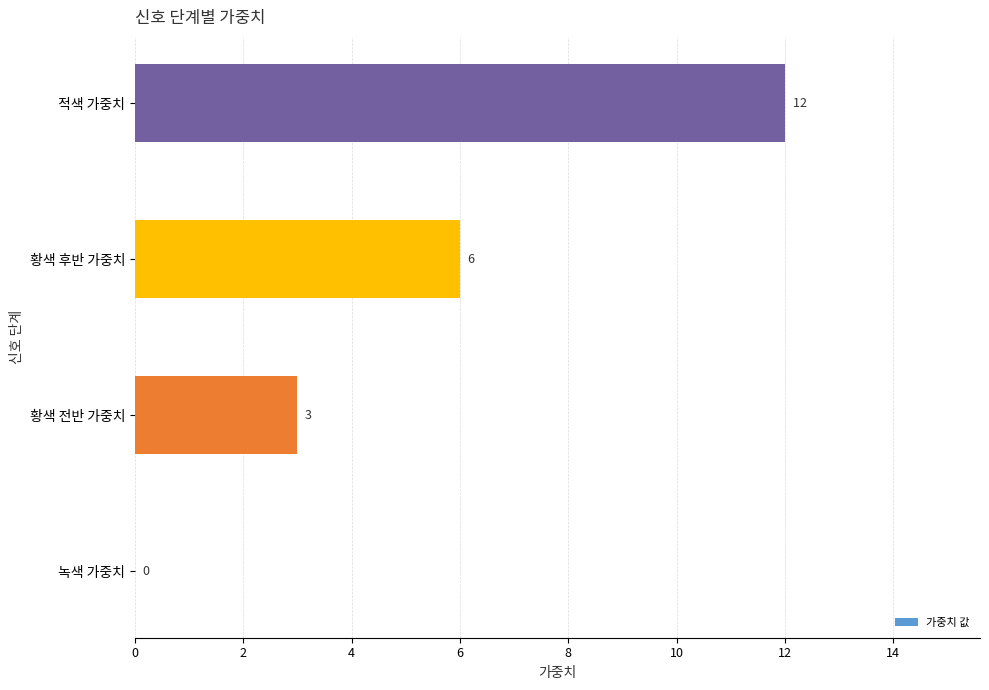

The value at 녹색 가중치 is -5. True or false?

False